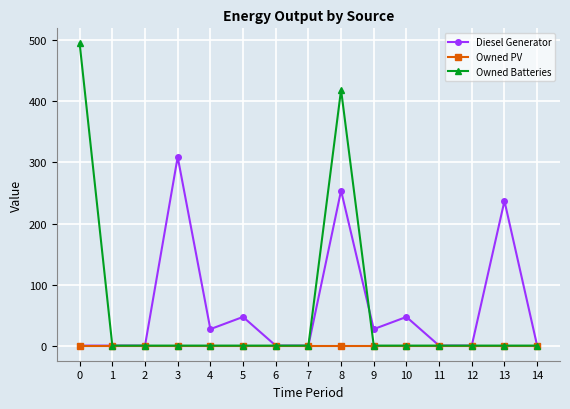

At which category is the sum across all series the highest?

8